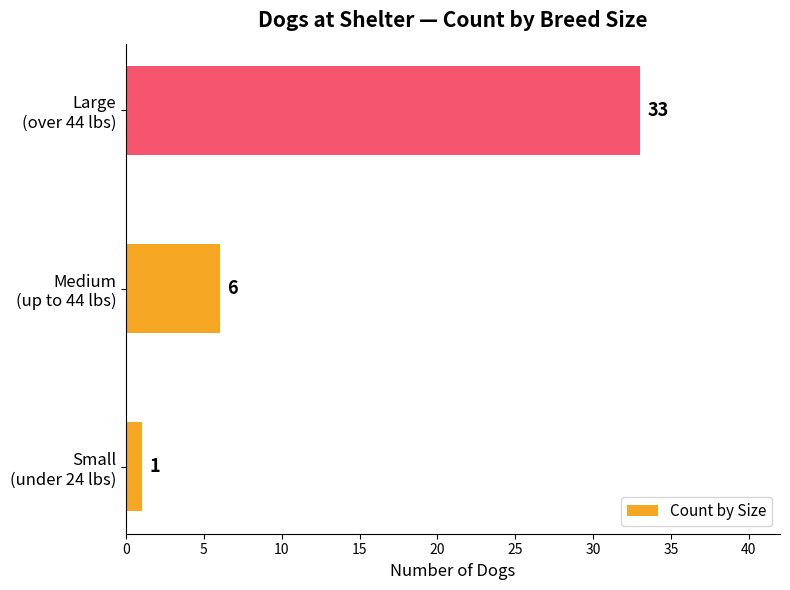

How many values are between 1 and 33?

3